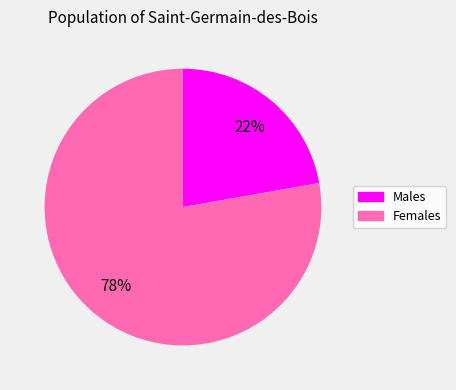

Does Males account for over 50% of the chart?

No